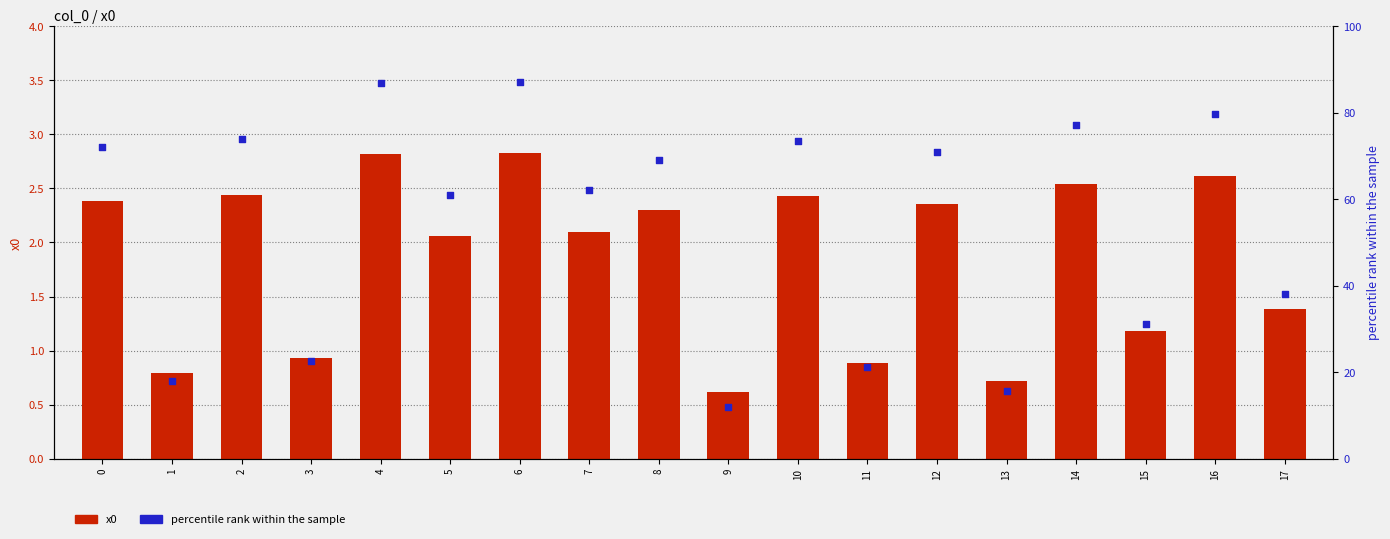

Which series contains the highest Y value?

percentile rank within the sample